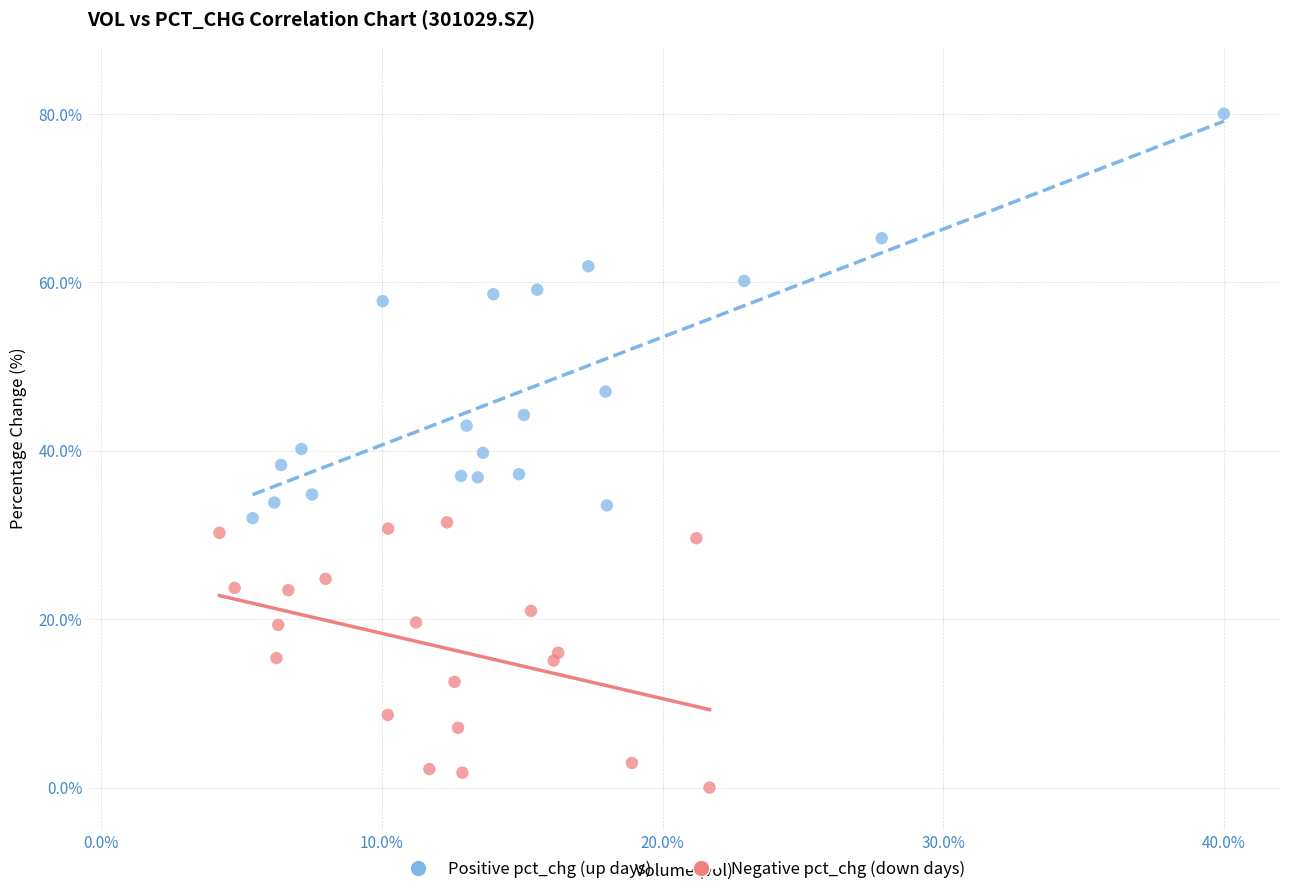

Which series has the largest Y range (max minus min)?

Positive pct_chg (up days)